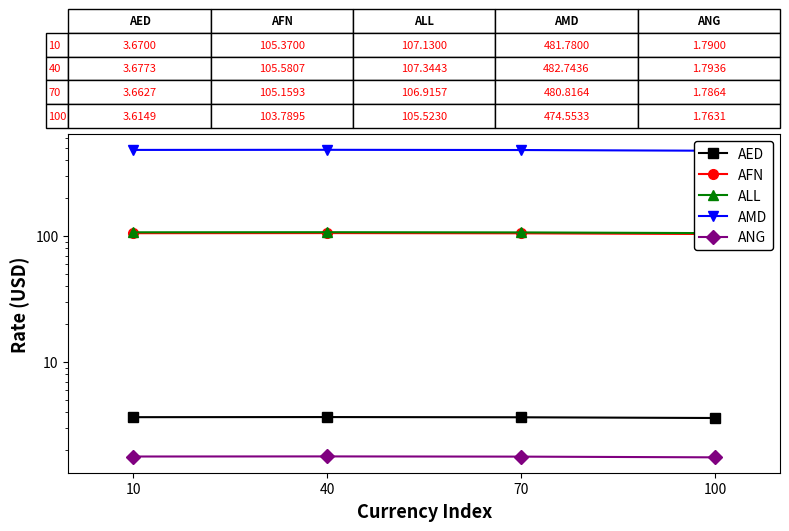

What is the maximum value shown in the chart?

482.7